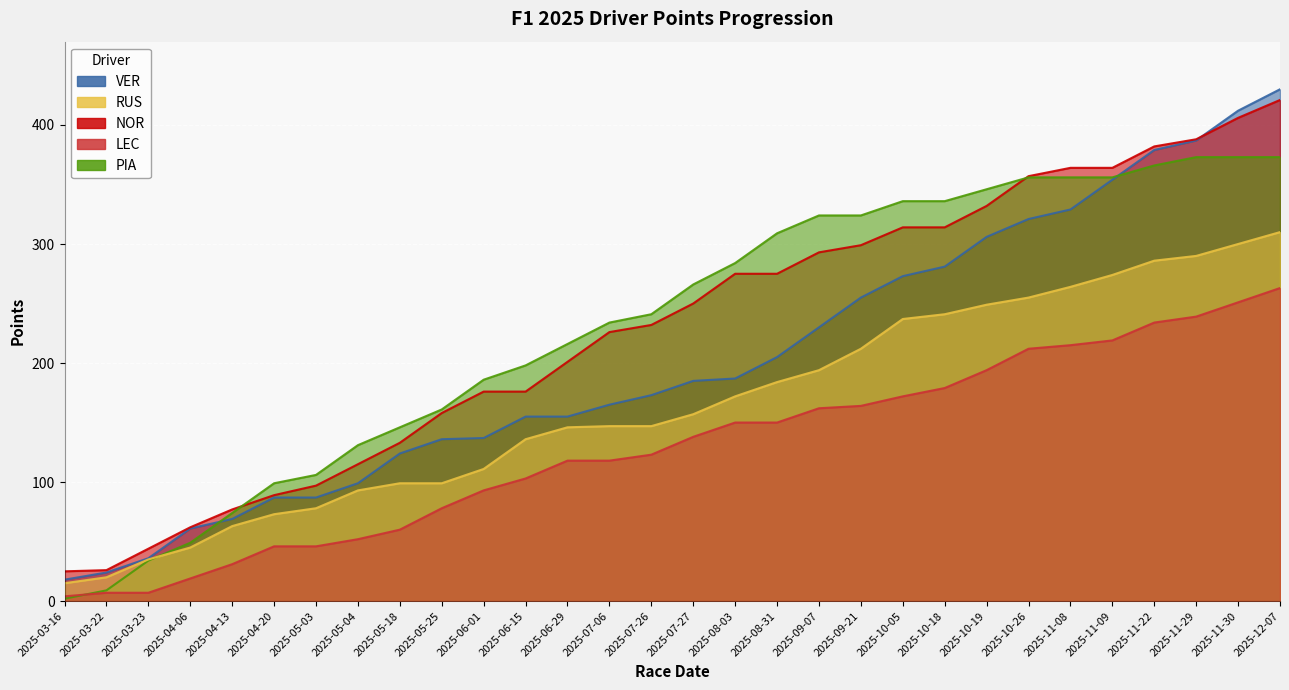

Which category has the lowest value across all series?

2025-03-16